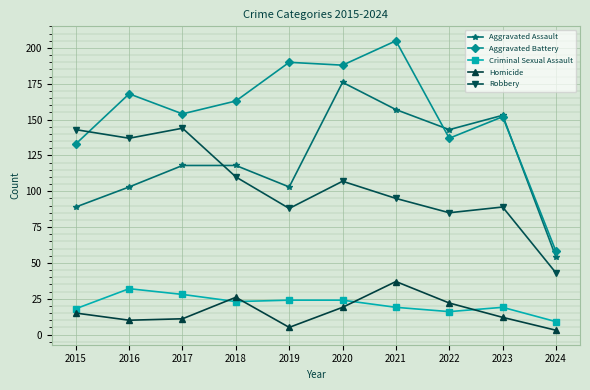

Reading right to left, transcribe all the data shown in this chart.

Aggravated Assault: 2024=54	2023=153	2022=143	2021=157	2020=176	2019=103	2018=118	2017=118	2016=103	2015=89
Aggravated Battery: 2024=58	2023=152	2022=137	2021=205	2020=188	2019=190	2018=163	2017=154	2016=168	2015=133
Criminal Sexual Assault: 2024=9	2023=19	2022=16	2021=19	2020=24	2019=24	2018=23	2017=28	2016=32	2015=18
Homicide: 2024=3	2023=12	2022=22	2021=37	2020=19	2019=5	2018=26	2017=11	2016=10	2015=15
Robbery: 2024=43	2023=89	2022=85	2021=95	2020=107	2019=88	2018=110	2017=144	2016=137	2015=143